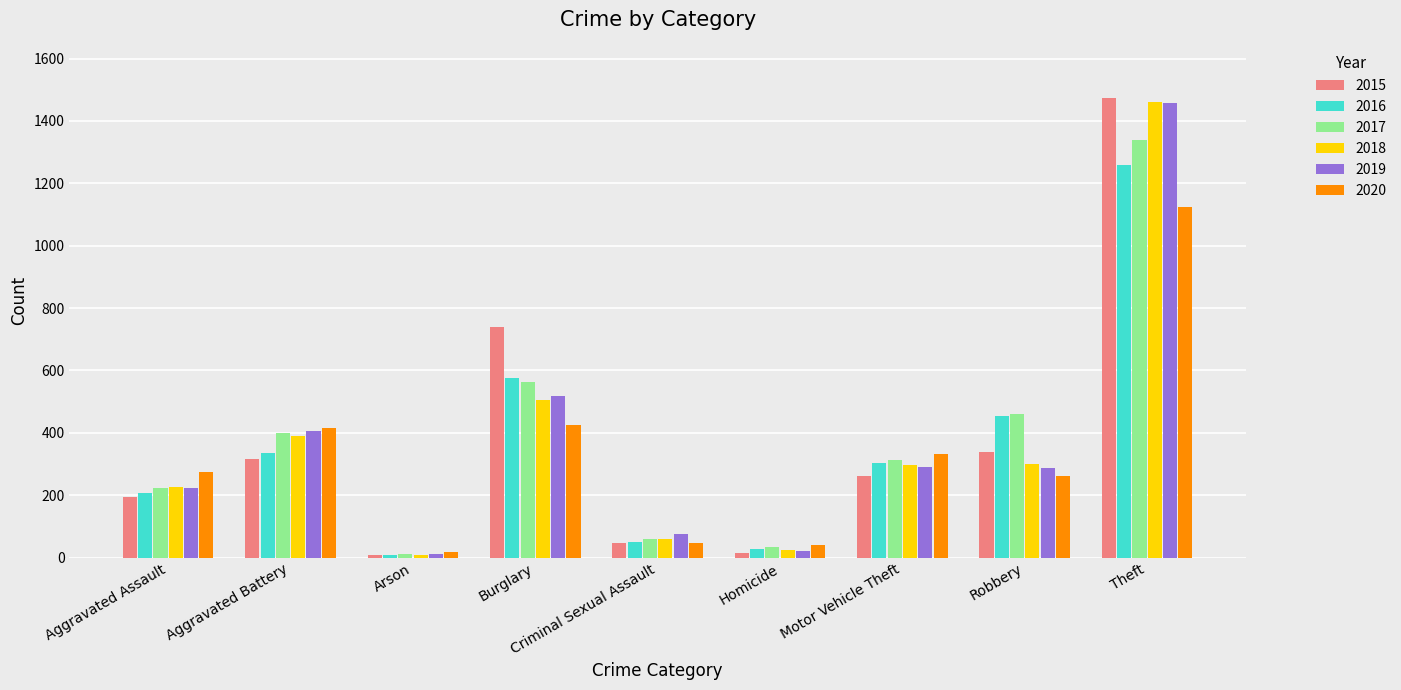

How many data points in 2015 are less than 263?

4